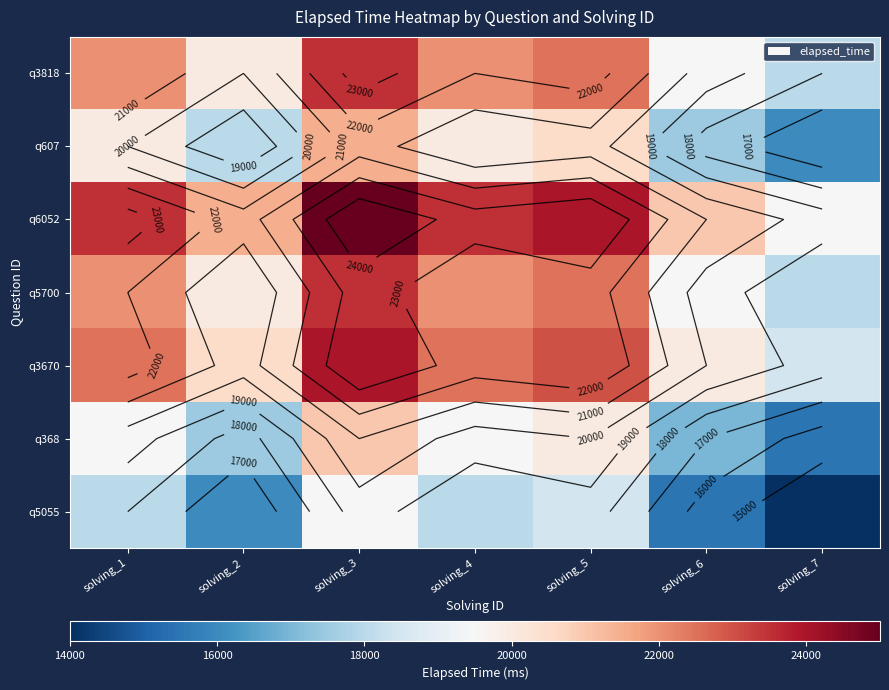

Which category has the lowest value across all series?

solving_7